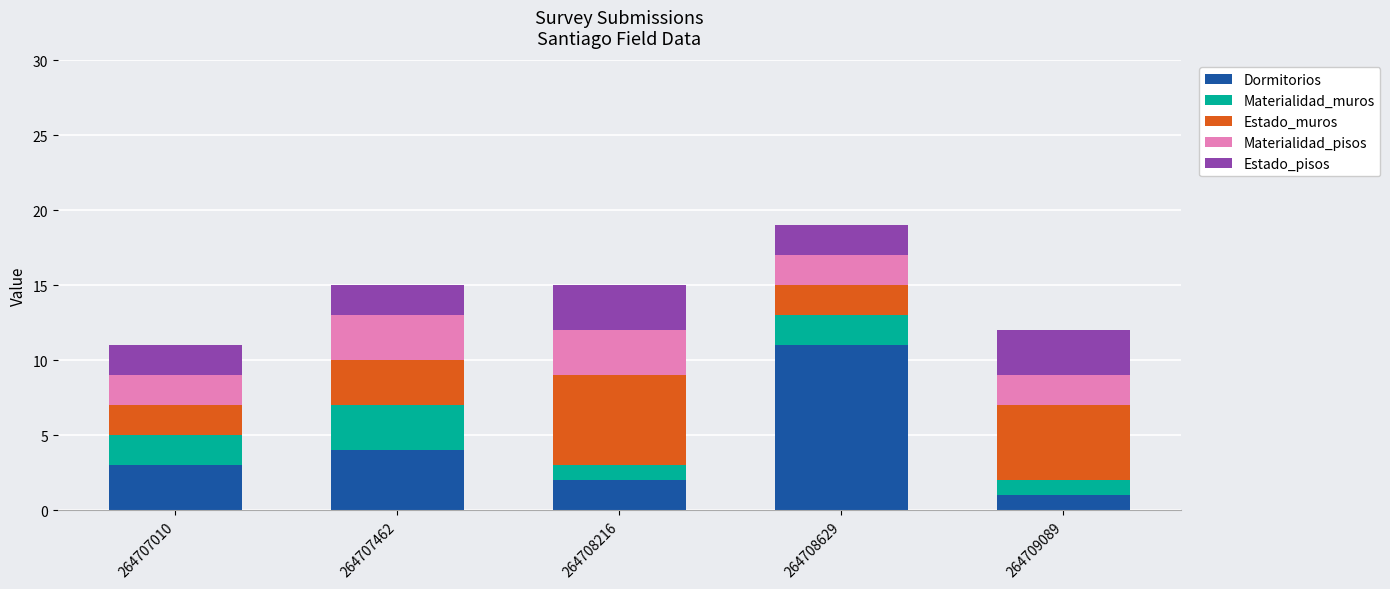

How many bars are there in total?

5